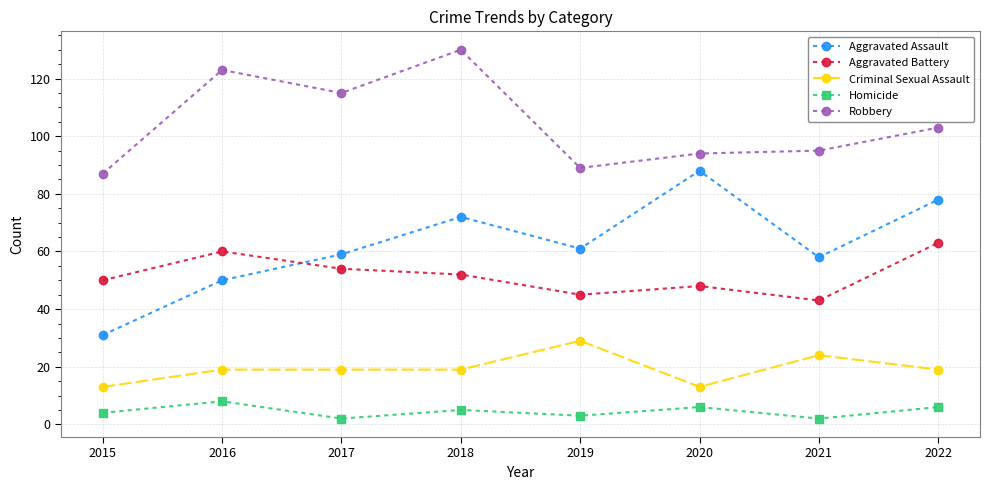

What is the spread (max minus min) of values at 2019?

86